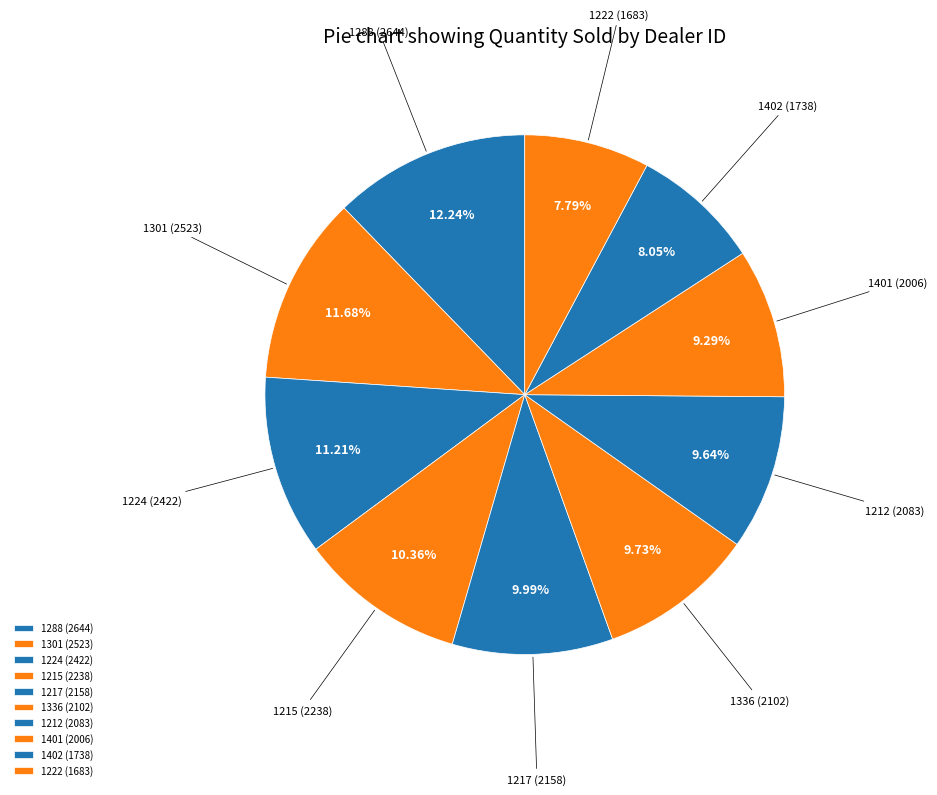

How much of the chart is everything except 1217?

90.0%